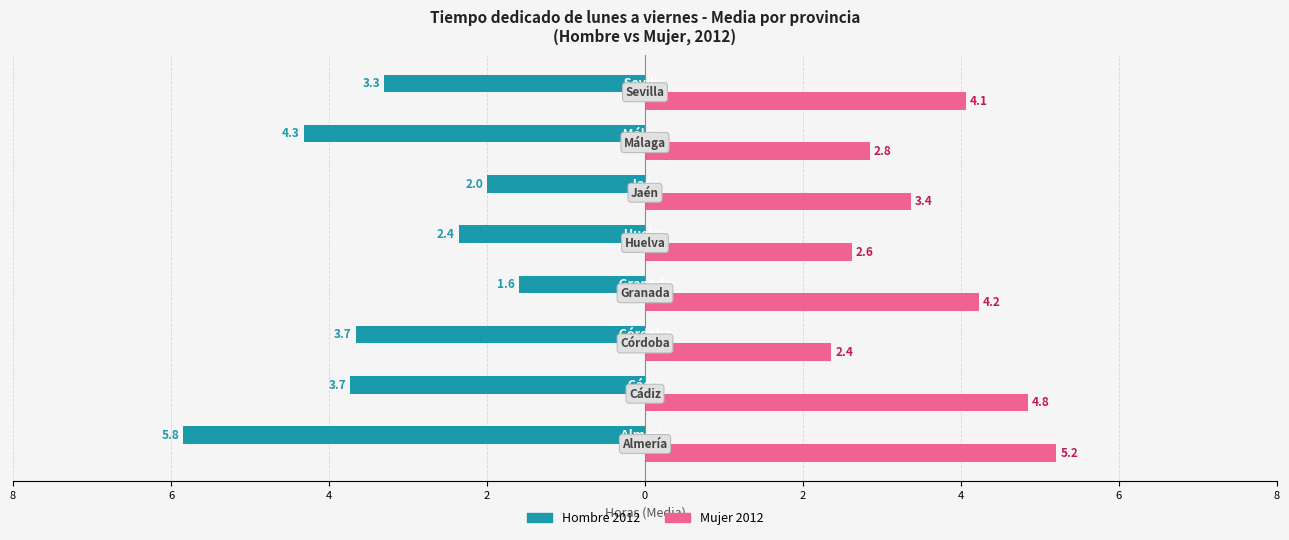

What are all the series names shown in the legend?

Hombre 2012, Mujer 2012